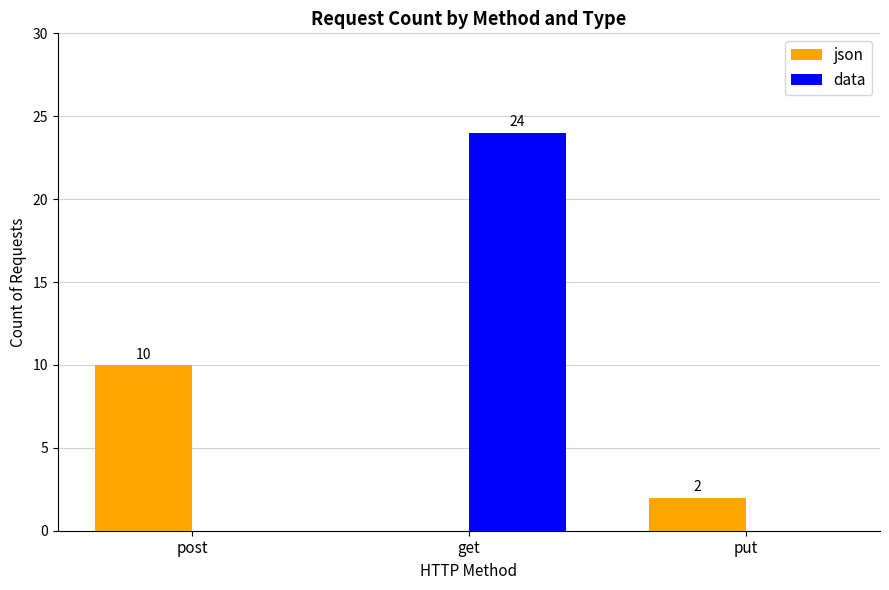

The data series shows 34 at get. True or false?

False